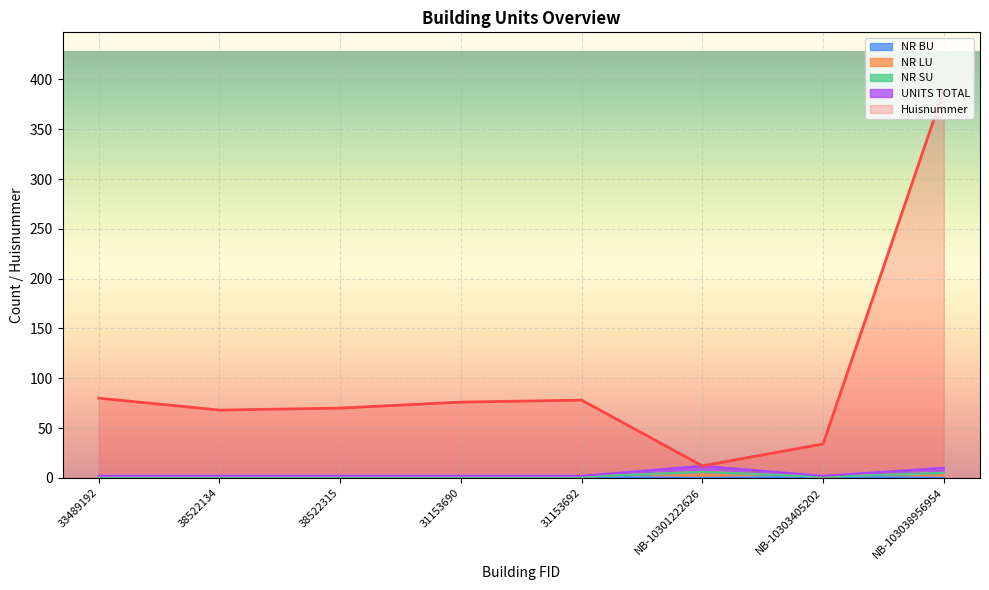

Is the value of NR LU at 38522315 greater than the value of NR BU at NB-10301222626?

Yes